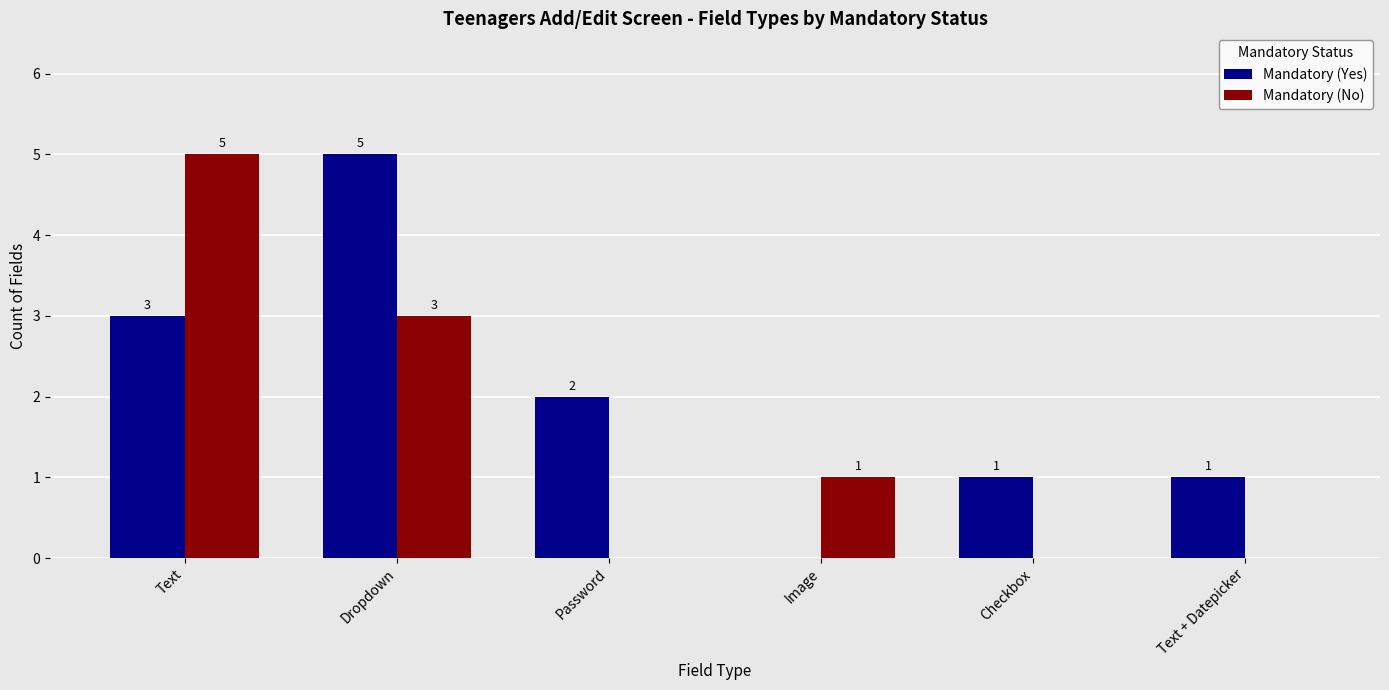

The value of Mandatory (No) at Text + Datepicker is -2. True or false?

False